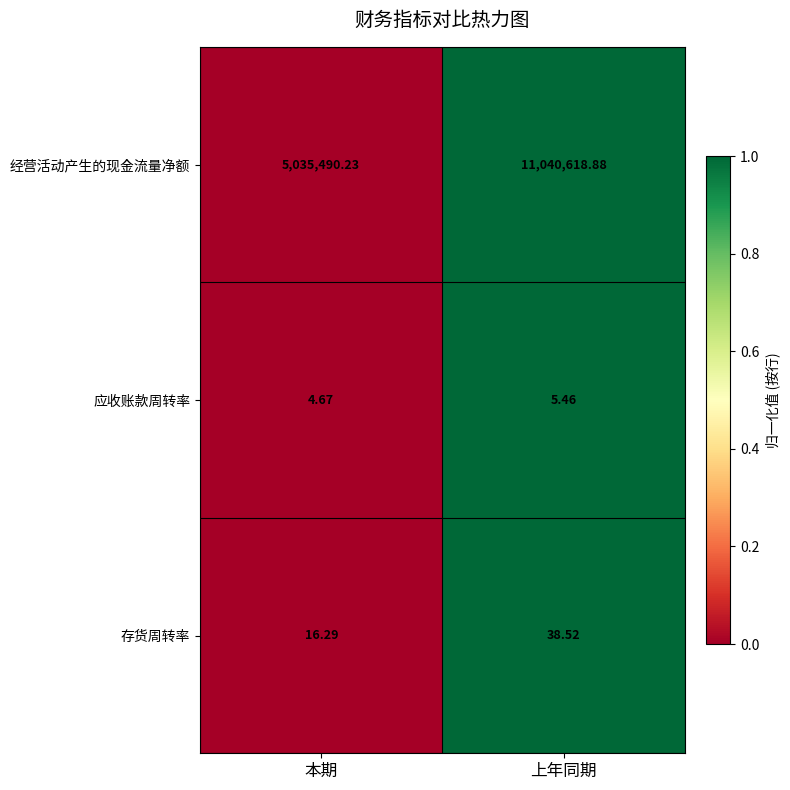

At which category does the chart reach its minimum across all series?

本期